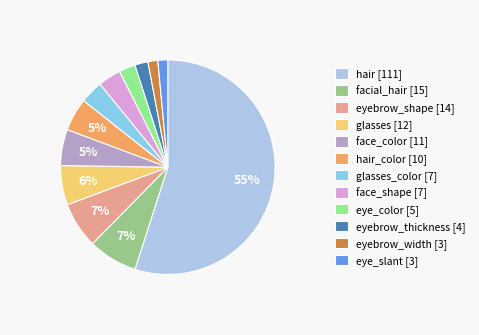

How many segments does this pie chart have?

12